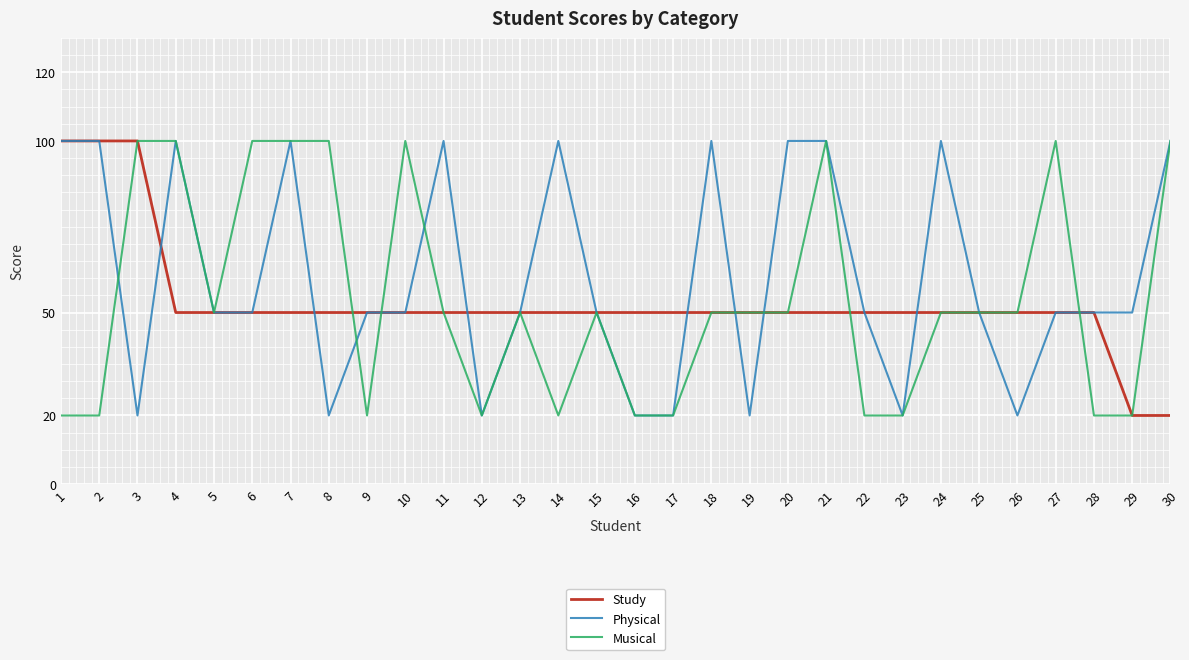

What is the average value of the Study series?

53